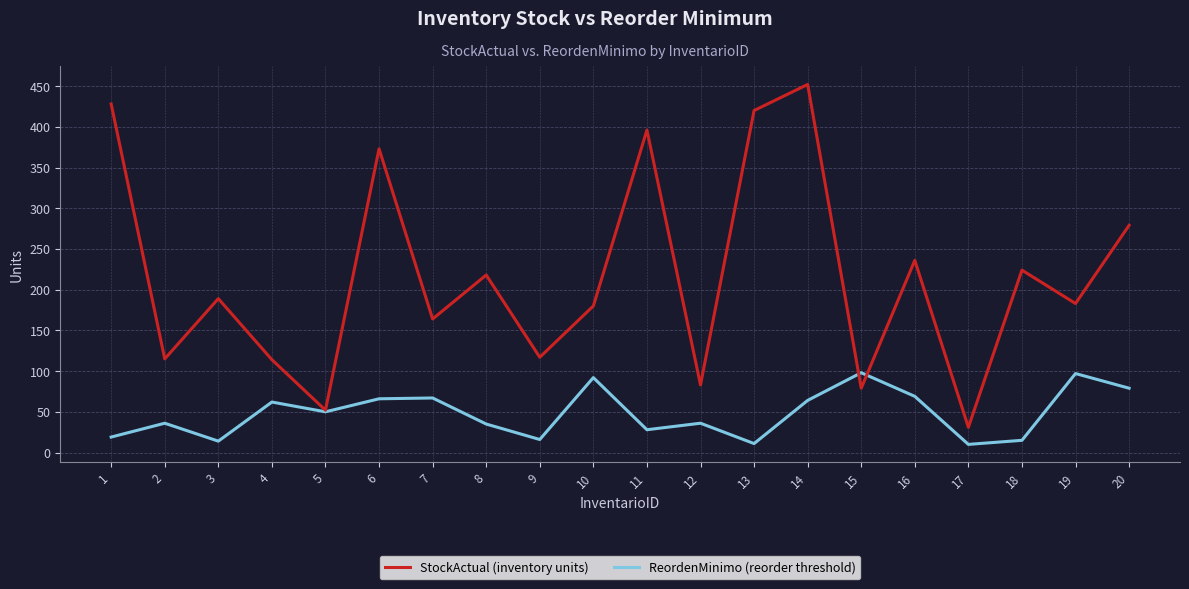

At which category is the sum across all series the highest?

14